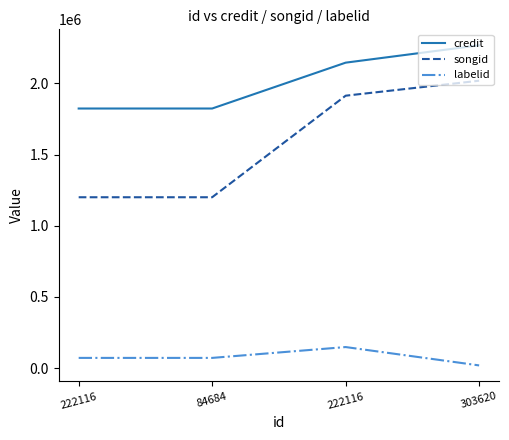

List the labels in order of labelid value, smallest first.

303620, 222116, 84684, 222116